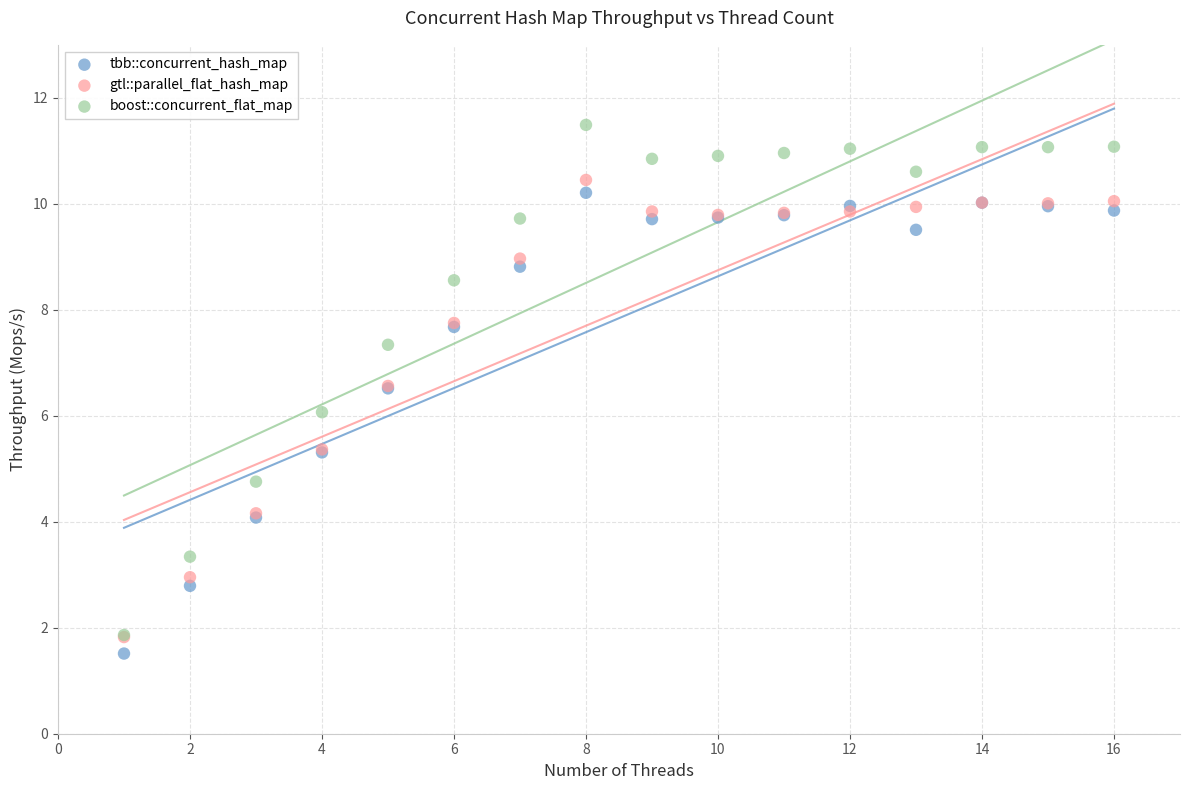

Which series has the largest Y range (max minus min)?

boost::concurrent_flat_map